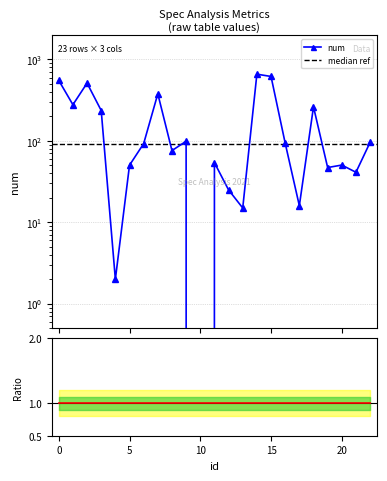

The chart shows a value of 93.8 at 16. True or false?

True